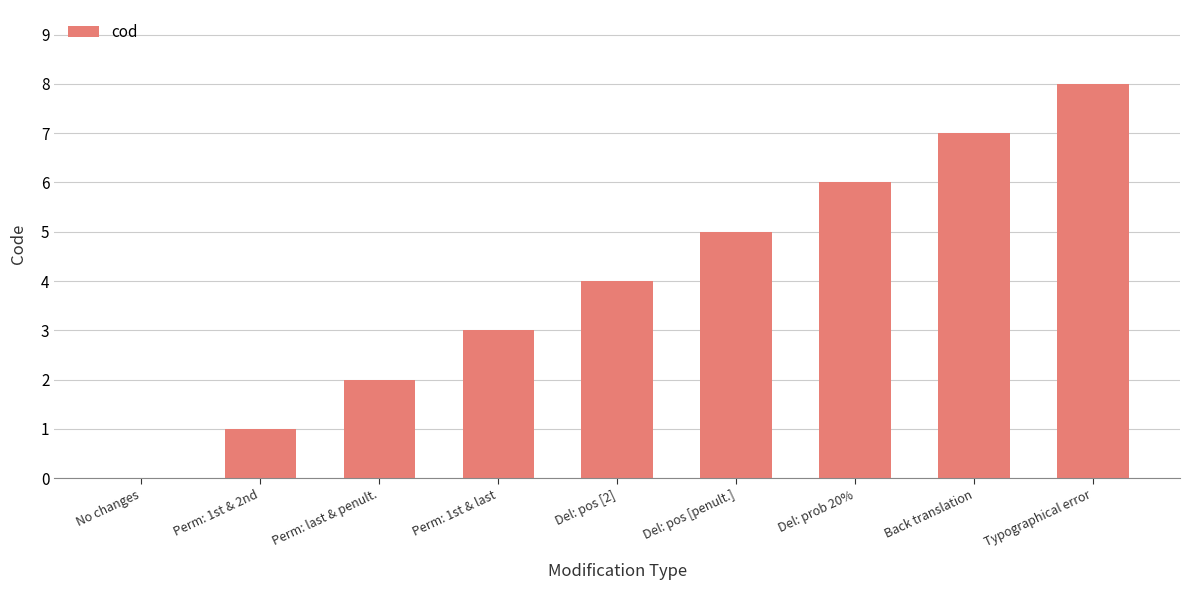

What is the sum of all values?

36